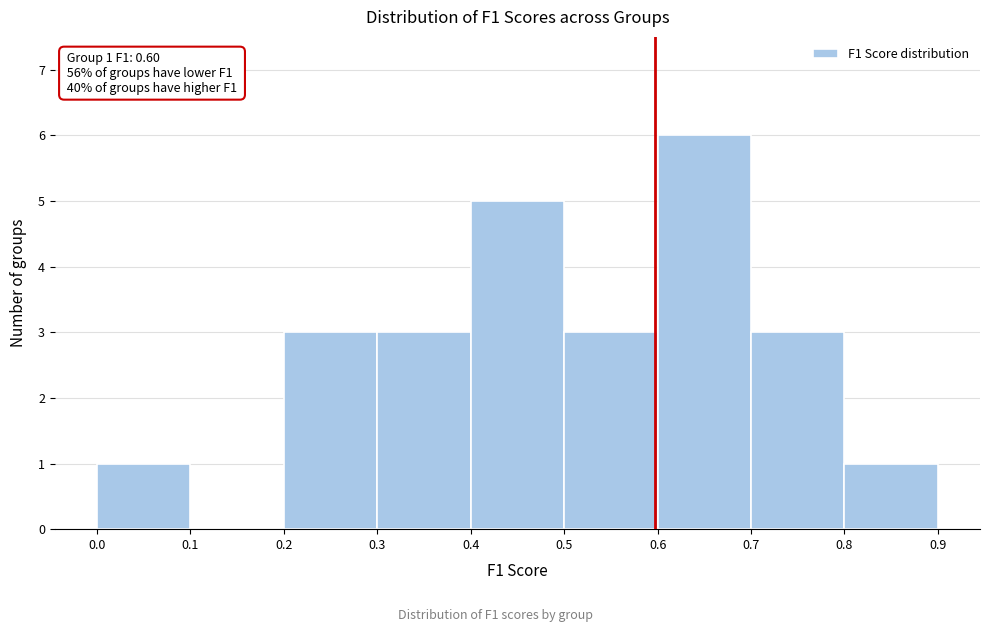

Which range on the x-axis has the tallest bar?

0.6 to 0.7